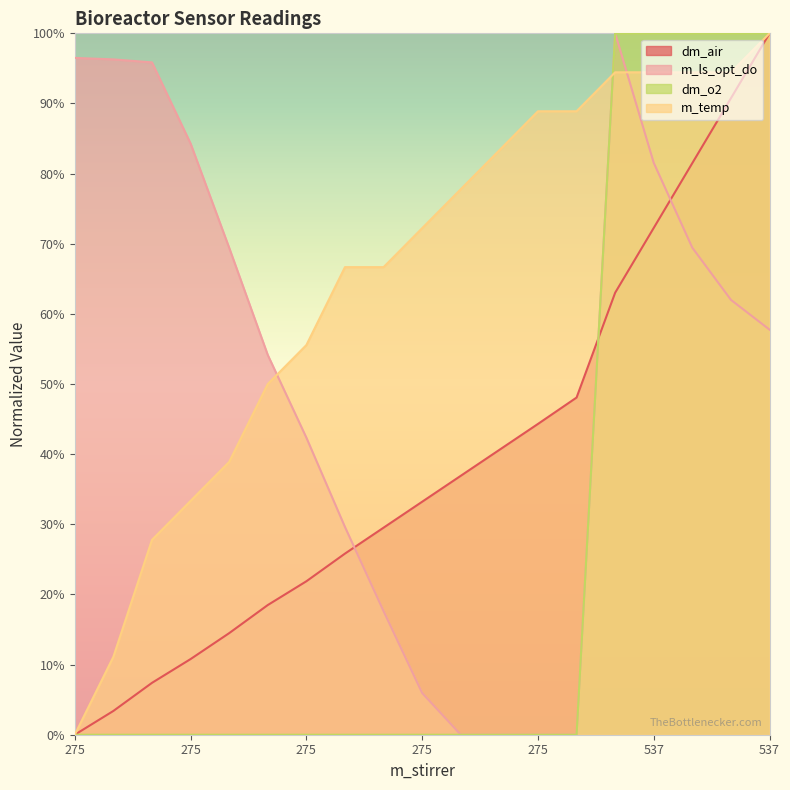

True or false: dm_air and m_temp intersect in this chart.

False